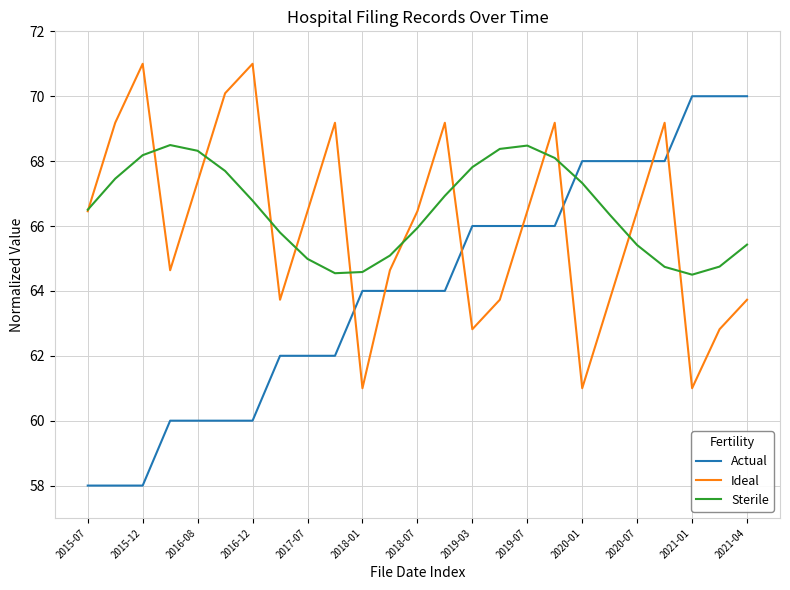

Which series has the largest total across all categories?

Sterile